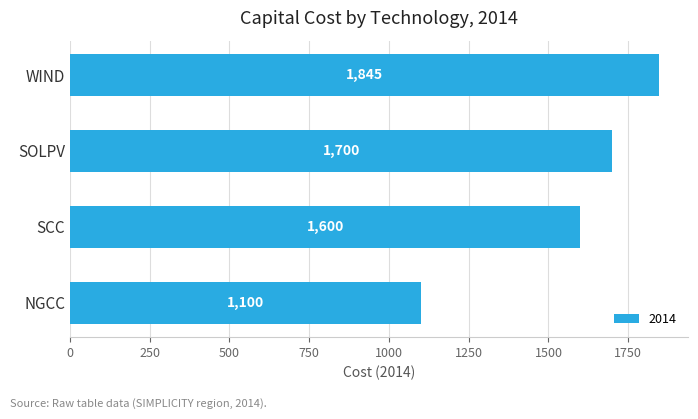

Approximately how many times larger is the value at SOLPV compared to NGCC?

1.5